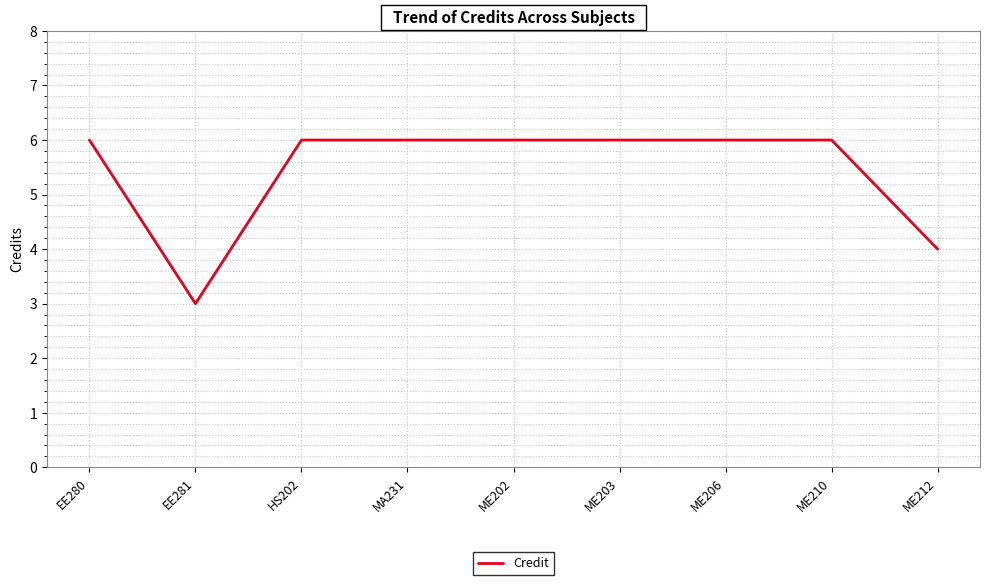

Reading left to right, list all the values displayed in this chart.

6	3	6	6	6	6	6	6	4